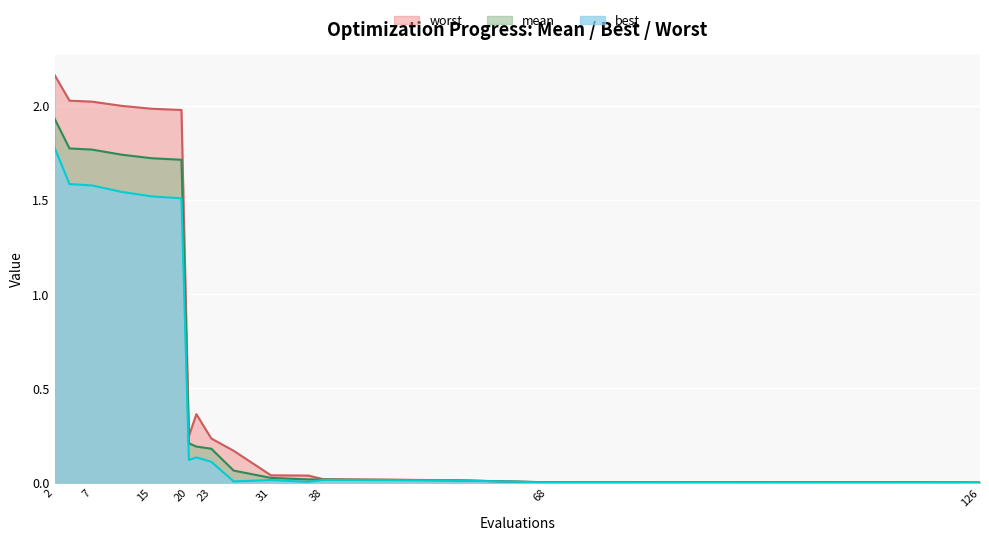

At how many categories does at least one series exceed 0?

17